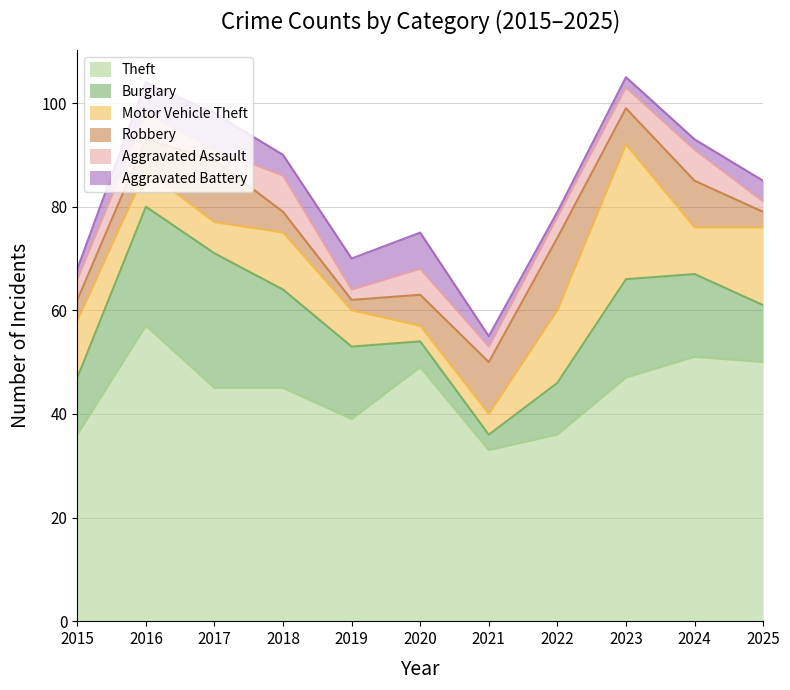

Is the value of Robbery at 2023 greater than the value of Motor Vehicle Theft at 2019?

No